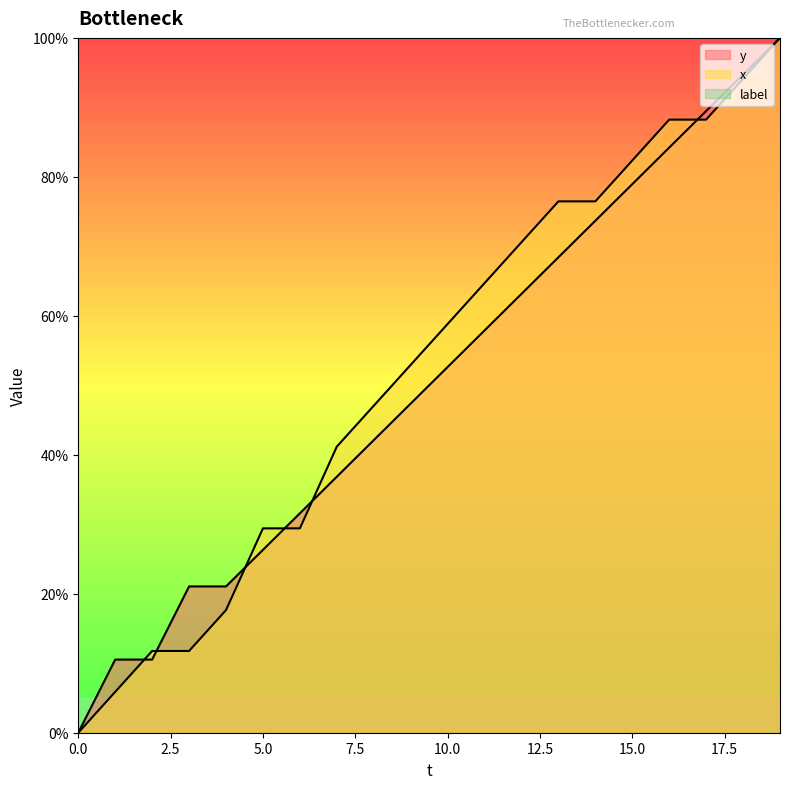

List the labels in order of x value, smallest first.

0, 1, 2, 3, 4, 5, 6, 7, 8, 9, 10, 11, 12, 13, 14, 15, 16, 17, 18, 19